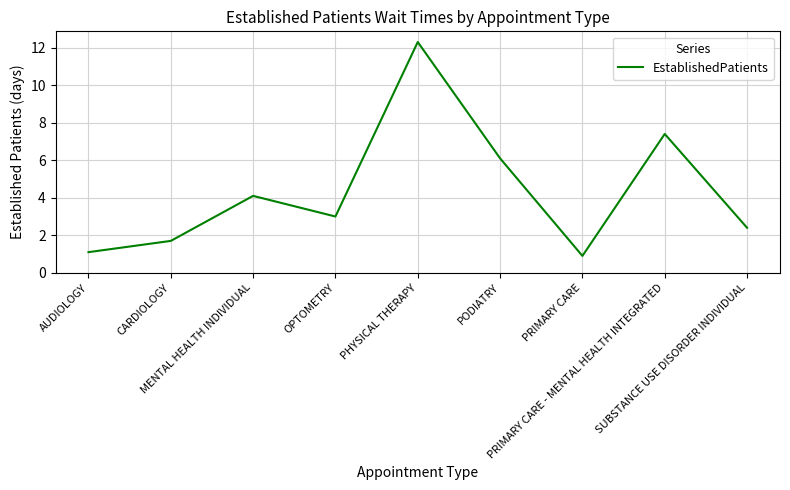

How many values are below 3?

4